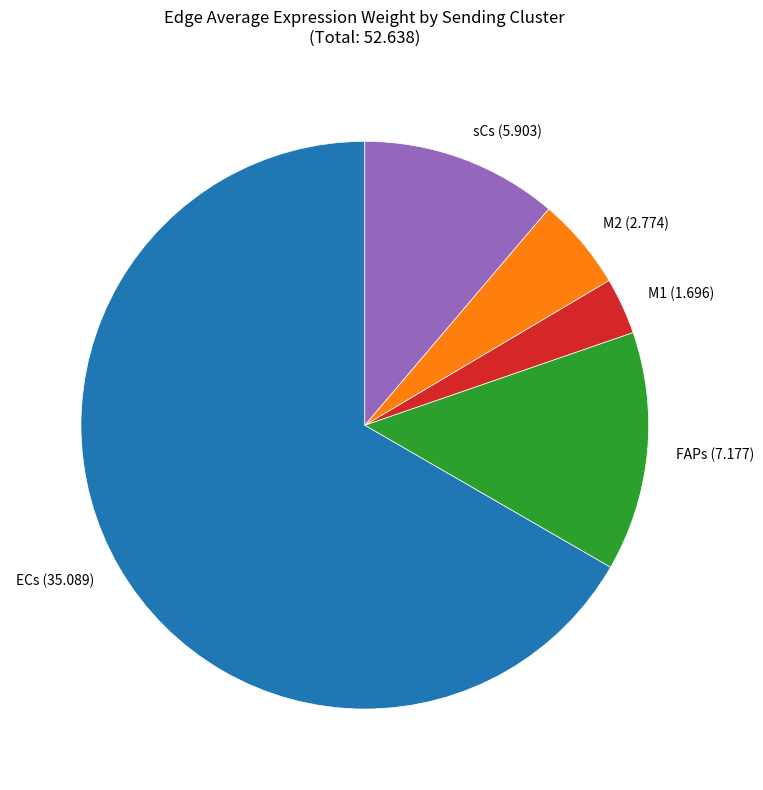

What is the ratio of the value at M2 to the value at sCs?

0.5